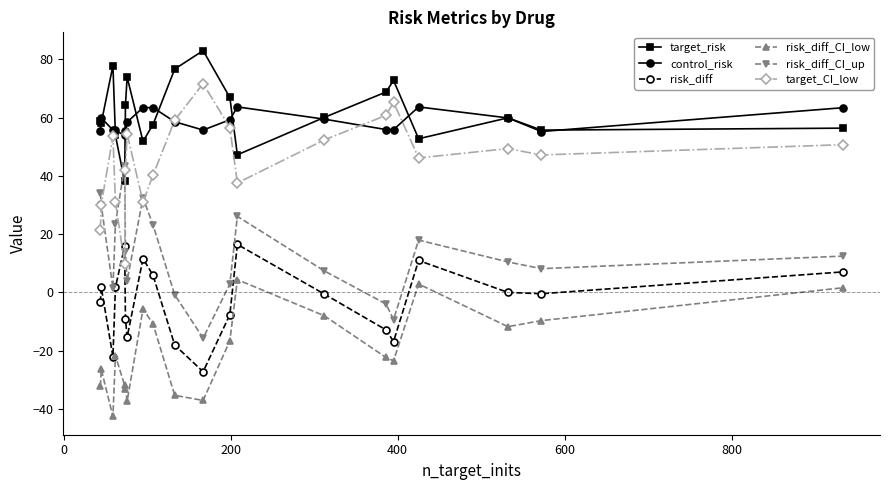

List the series in order of their peak value, highest first.

target_risk, target_CI_low, control_risk, risk_diff_CI_up, risk_diff, risk_diff_CI_low